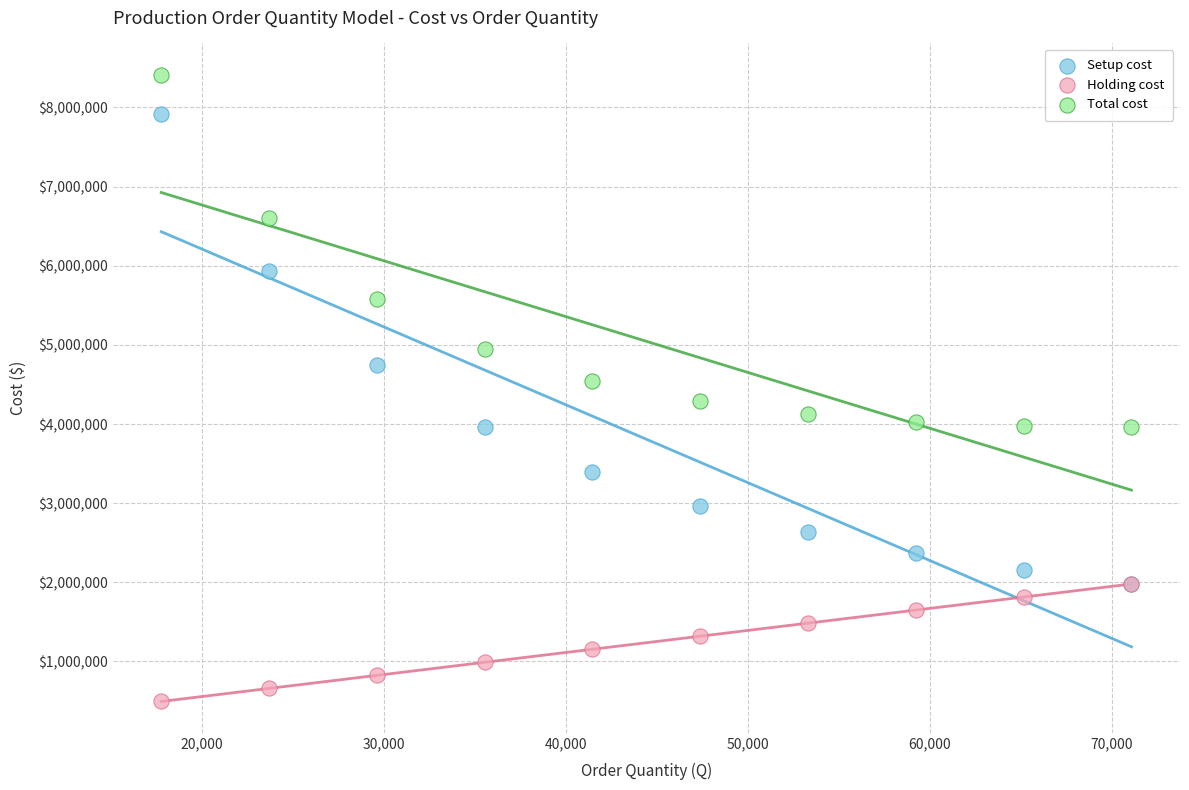

What are all the series names shown in the legend?

Setup cost, Holding cost, Total cost